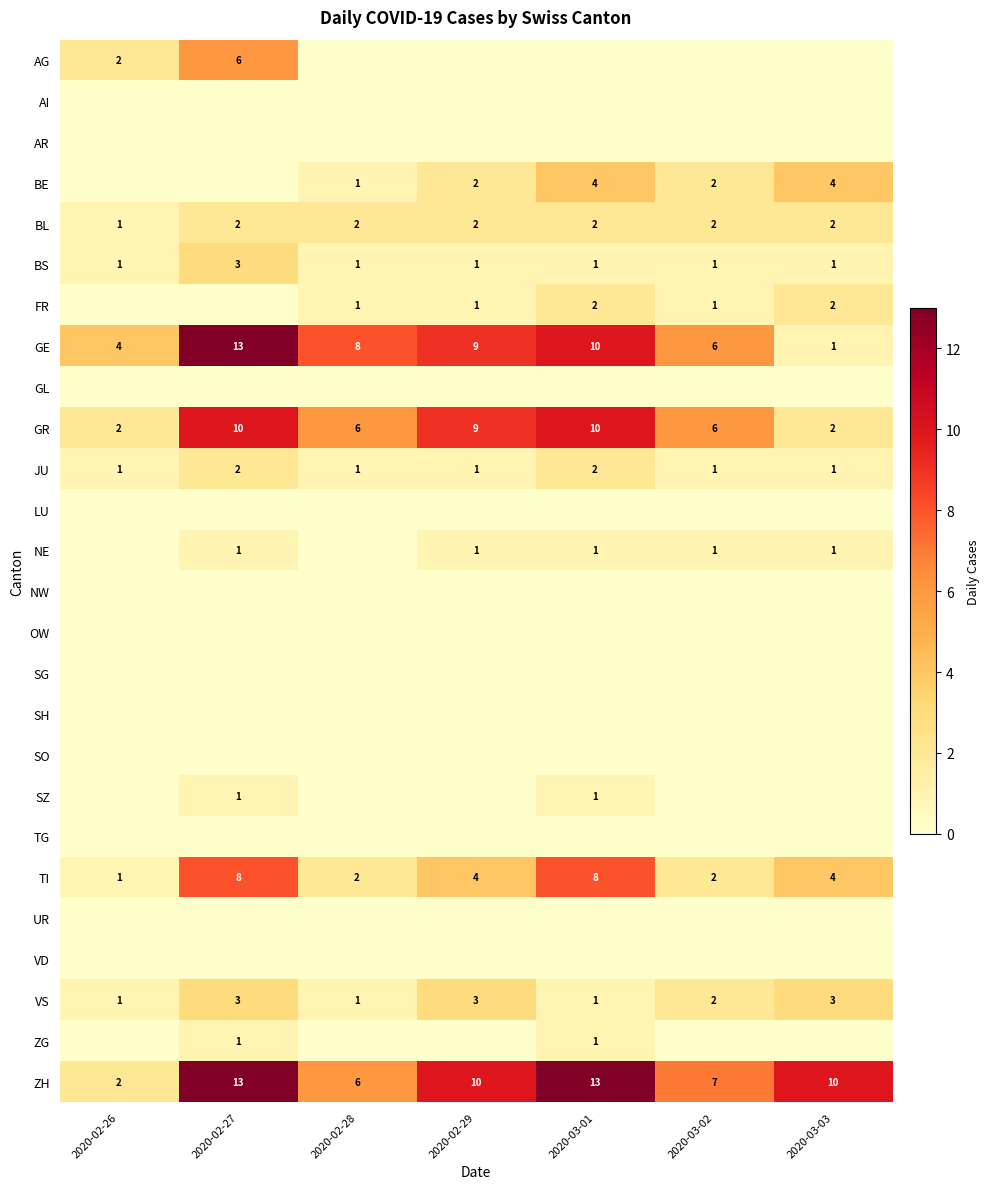

Between 2020-02-27 and 2020-02-28, which is larger?

2020-02-27